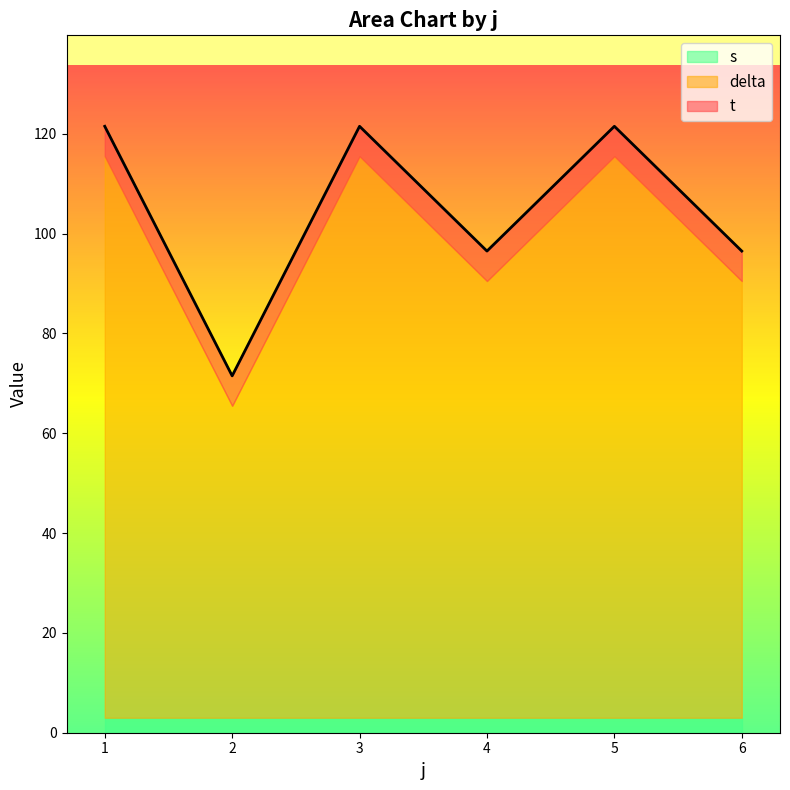

True or false: s and t intersect in this chart.

False